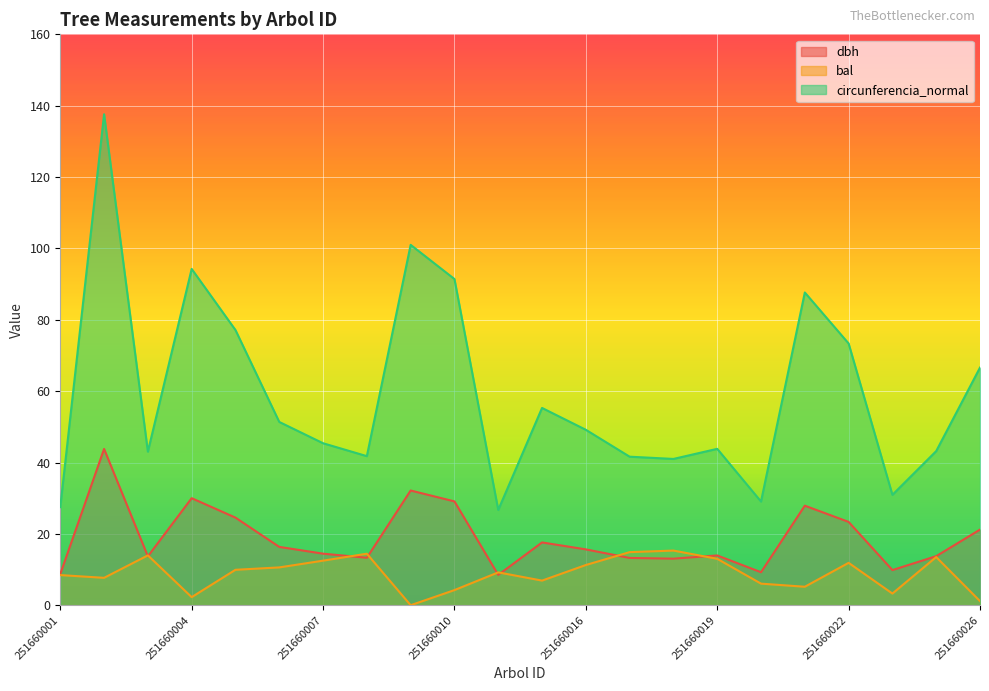

Reading right to left, what are all the values shown in this chart?

dbh: 251660026=21.2	251660025=13.8	251660023=9.8	251660022=23.4	251660021=27.9	251660020=9.2	251660019=13.9	251660018=13.1	251660017=13.2	251660016=15.7	251660015=17.6	251660011=8.5	251660010=29.1	251660009=32.1	251660008=13.3	251660007=14.4	251660006=16.4	251660005=24.6	251660004=30.0	251660003=13.7	251660002=43.8	251660001=8.8
bal: 251660026=1.1	251660025=13.5	251660023=3.3	251660022=11.9	251660021=5.2	251660020=6.0	251660019=13.0	251660018=15.3	251660017=14.9	251660016=11.3	251660015=6.9	251660011=9.2	251660010=4.2	251660009=0.0	251660008=14.4	251660007=12.5	251660006=10.6	251660005=9.9	251660004=2.3	251660003=14.0	251660002=7.7	251660001=8.4
circunferencia_normal: 251660026=66.6	251660025=43.2	251660023=30.9	251660022=73.4	251660021=87.7	251660020=29.1	251660019=43.8	251660018=41.0	251660017=41.6	251660016=49.2	251660015=55.3	251660011=26.7	251660010=91.4	251660009=101.0	251660008=41.8	251660007=45.4	251660006=51.4	251660005=77.1	251660004=94.2	251660003=43.0	251660002=137.6	251660001=27.5